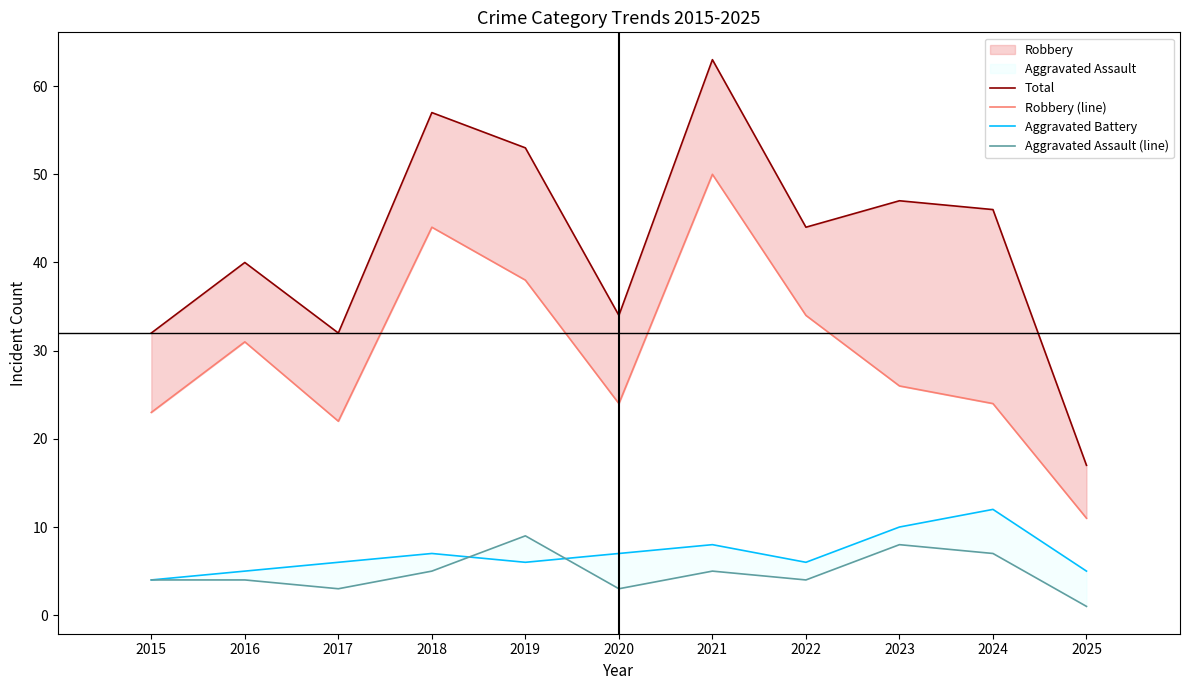

The value of Total at 2022 is 29. True or false?

False